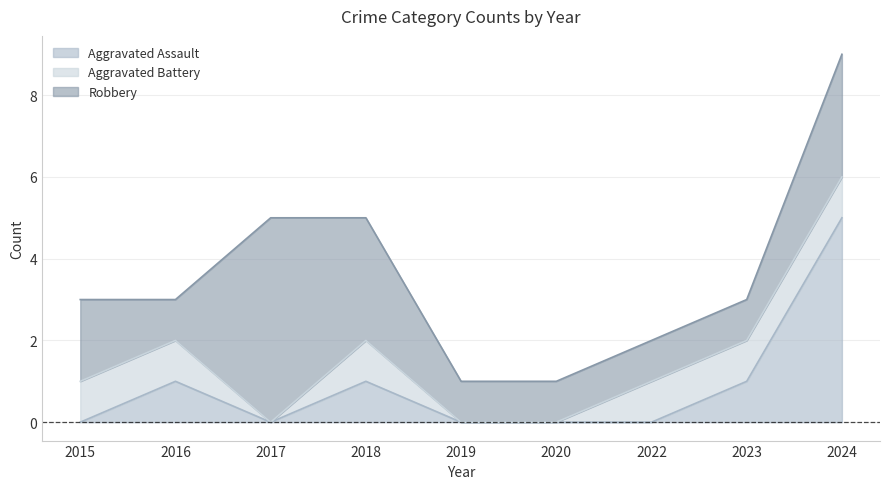

Reading right to left, extract all data points from this chart.

Aggravated Assault: 5	1	0	0	0	1	0	1	0
Aggravated Battery: 1	1	1	0	0	1	0	1	1
Robbery: 3	1	1	1	1	3	5	1	2